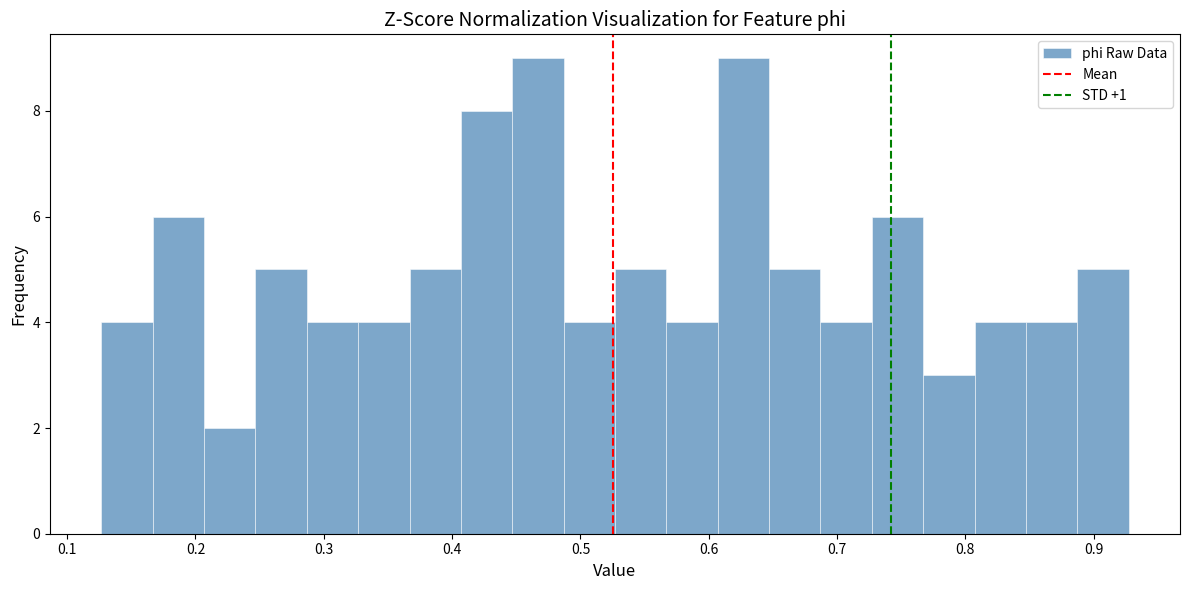

Reading left to right, list every bar in this chart as the range it spans on the x-axis followed by its height. Neither the bar edges nor the heights are printed on the chart, so give them approximately, as read against the axes.

0.13 to 0.17: 4
0.17 to 0.21: 6
0.21 to 0.25: 2
0.25 to 0.29: 5
0.29 to 0.33: 4
0.33 to 0.37: 4
0.37 to 0.41: 5
0.41 to 0.45: 8
0.45 to 0.49: 9
0.49 to 0.53: 4
0.53 to 0.57: 5
0.57 to 0.61: 4
0.61 to 0.65: 9
0.65 to 0.69: 5
0.69 to 0.73: 4
0.73 to 0.77: 6
0.77 to 0.81: 3
0.81 to 0.85: 4
0.85 to 0.89: 4
0.89 to 0.93: 5